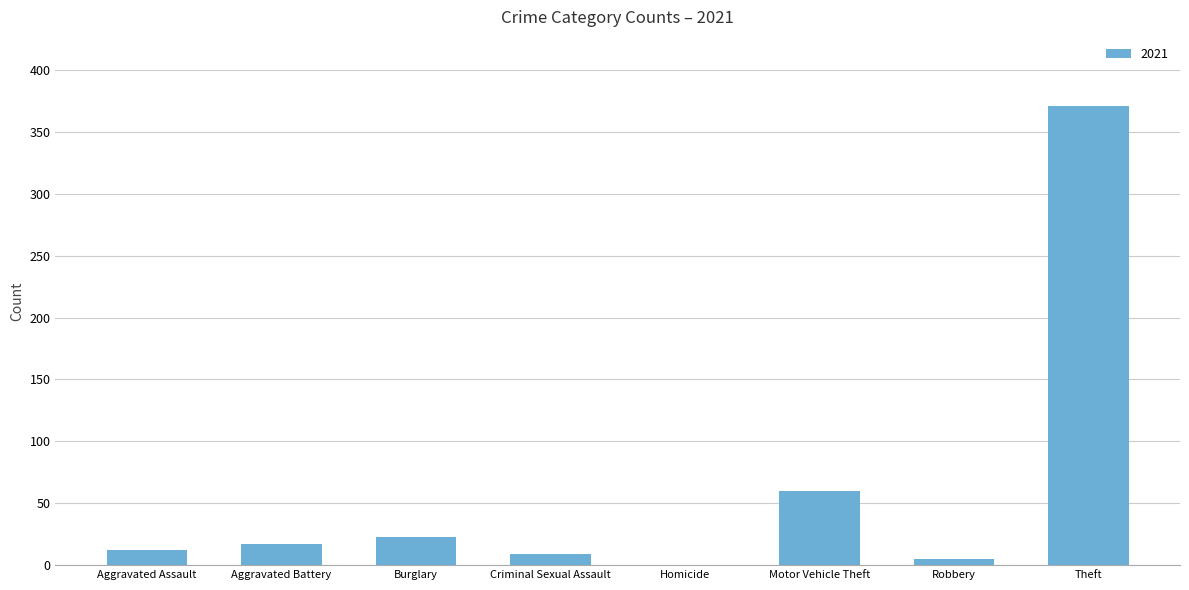

Approximately how many times larger is the value at Aggravated Battery compared to Criminal Sexual Assault?

1.9